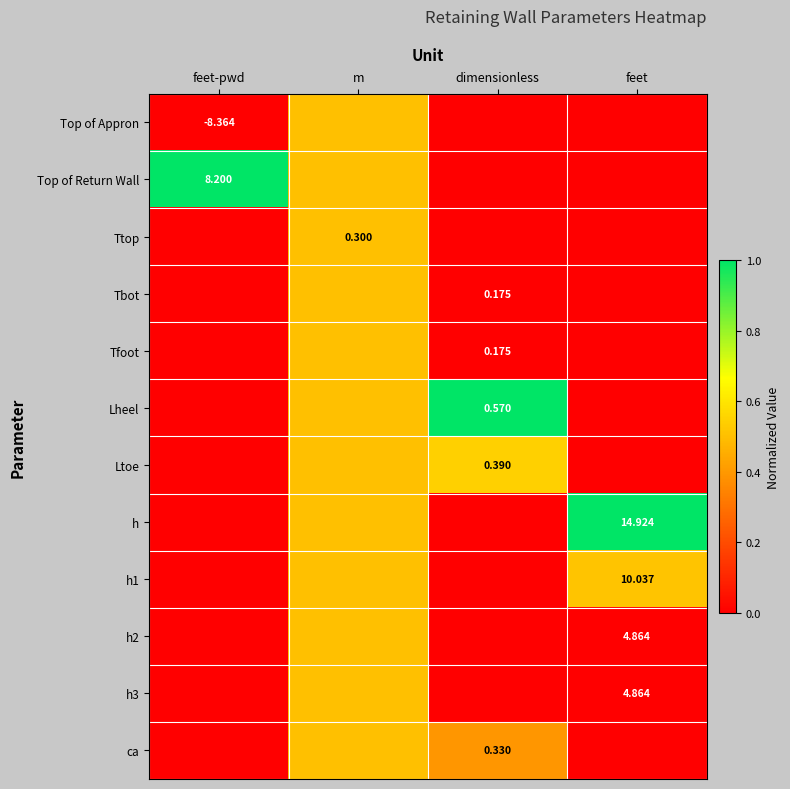

Count the number of data series in this chart.

12